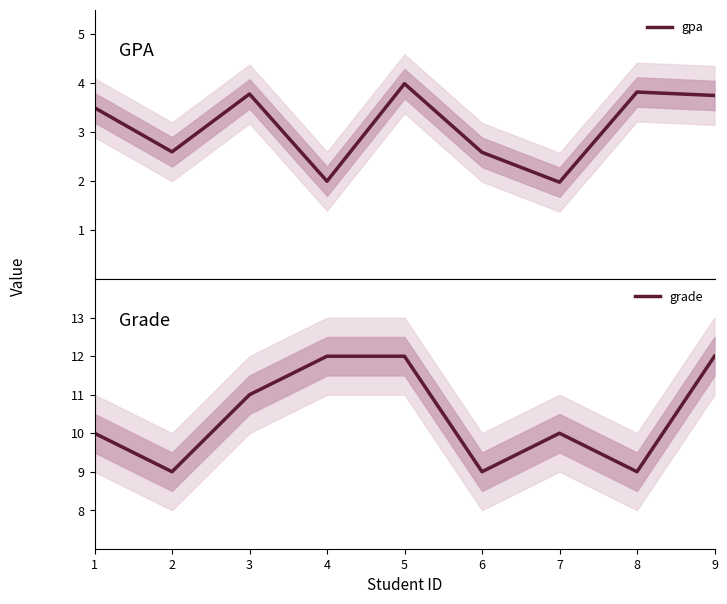

What is the minimum value for gpa?

2.0